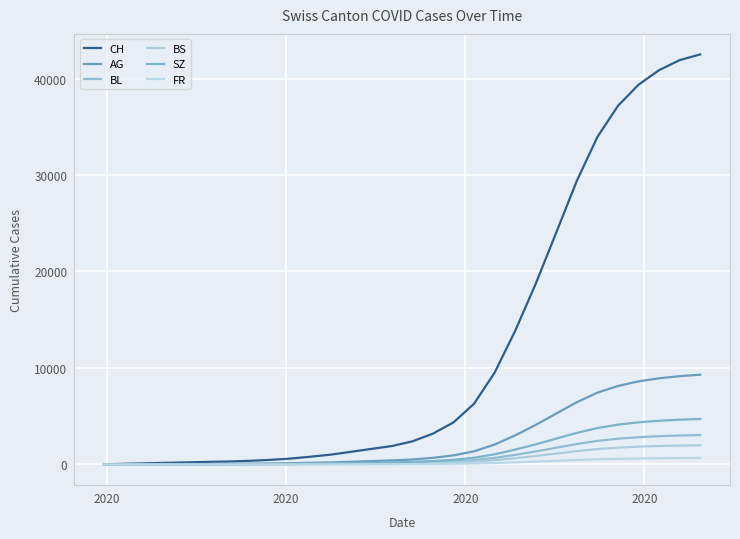

What is the highest value of the AG series?

9300